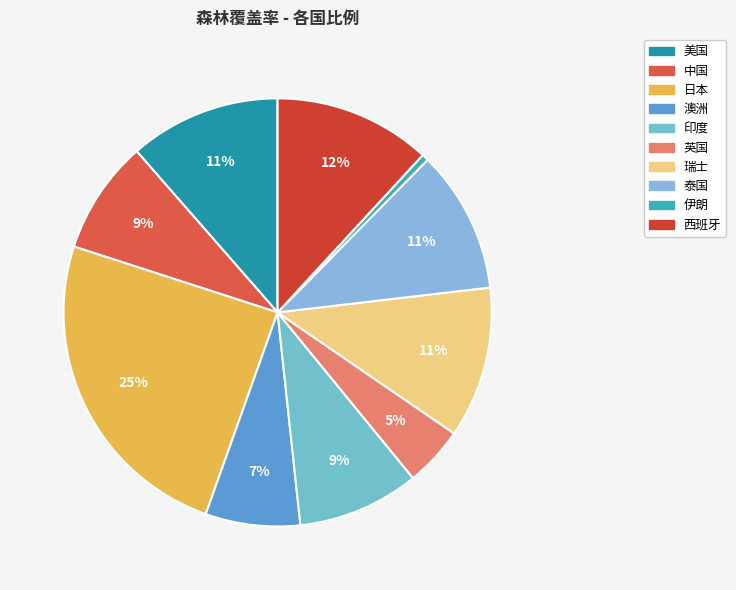

How many segments does this pie chart have?

10